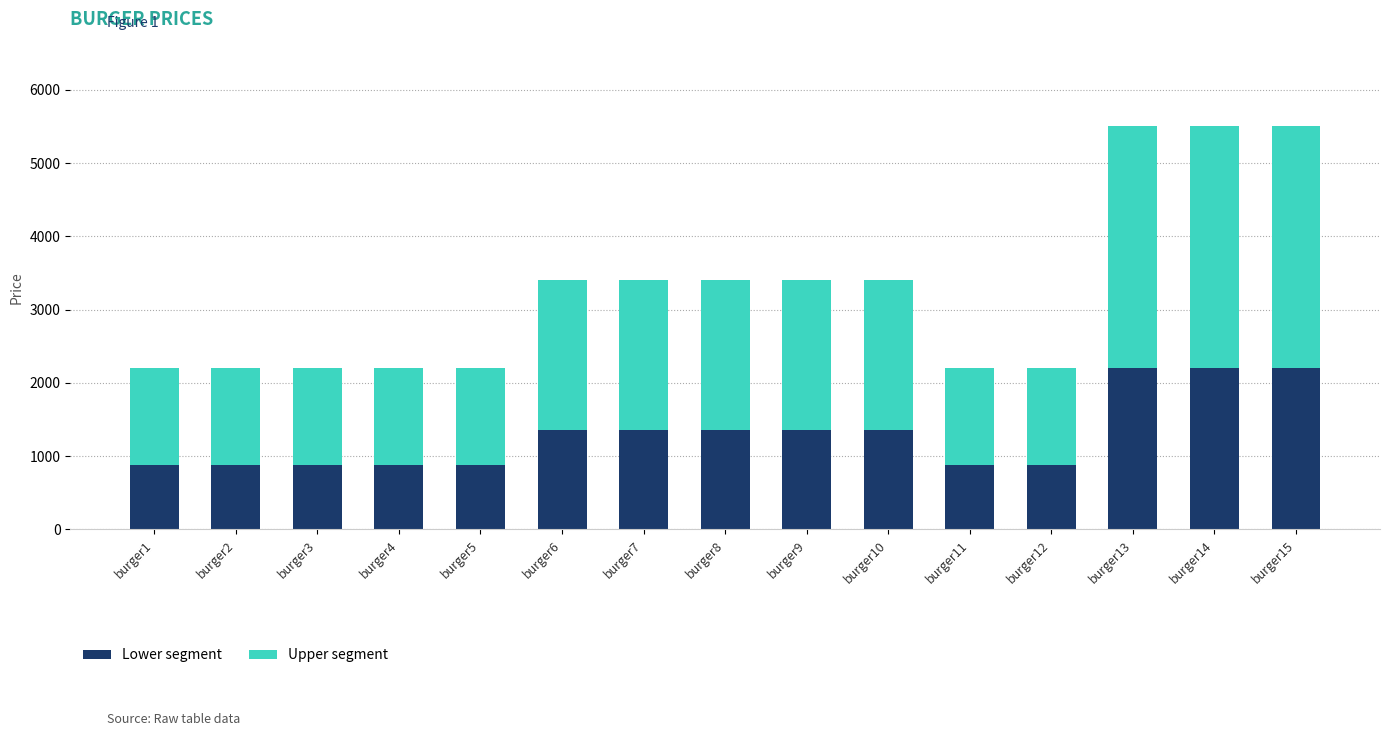

How many series are shown in this chart?

2